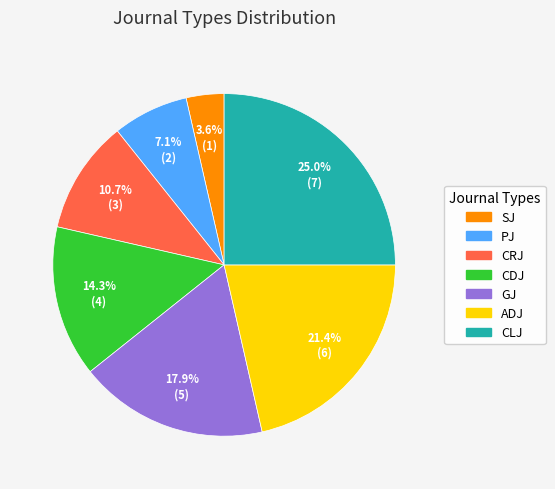

Approximately how many times larger is the value at ADJ compared to CDJ?

1.5